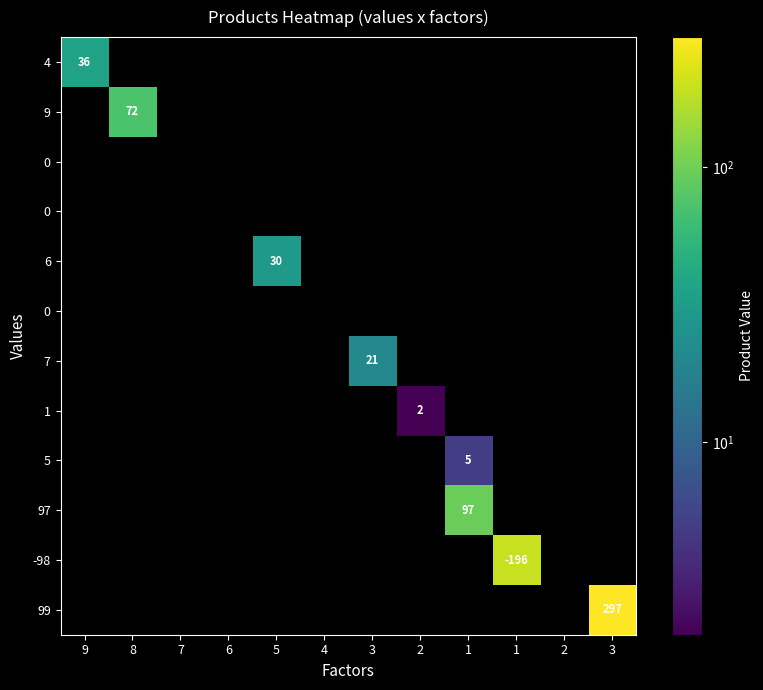

Which has a higher value, 2 or 2?

2